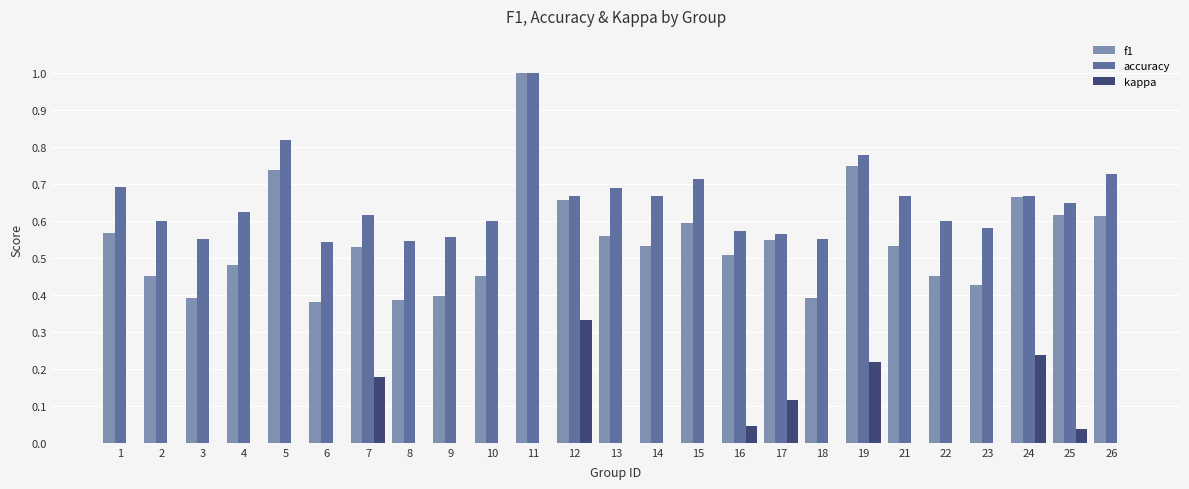

What is the total value across all series at 3?

0.9